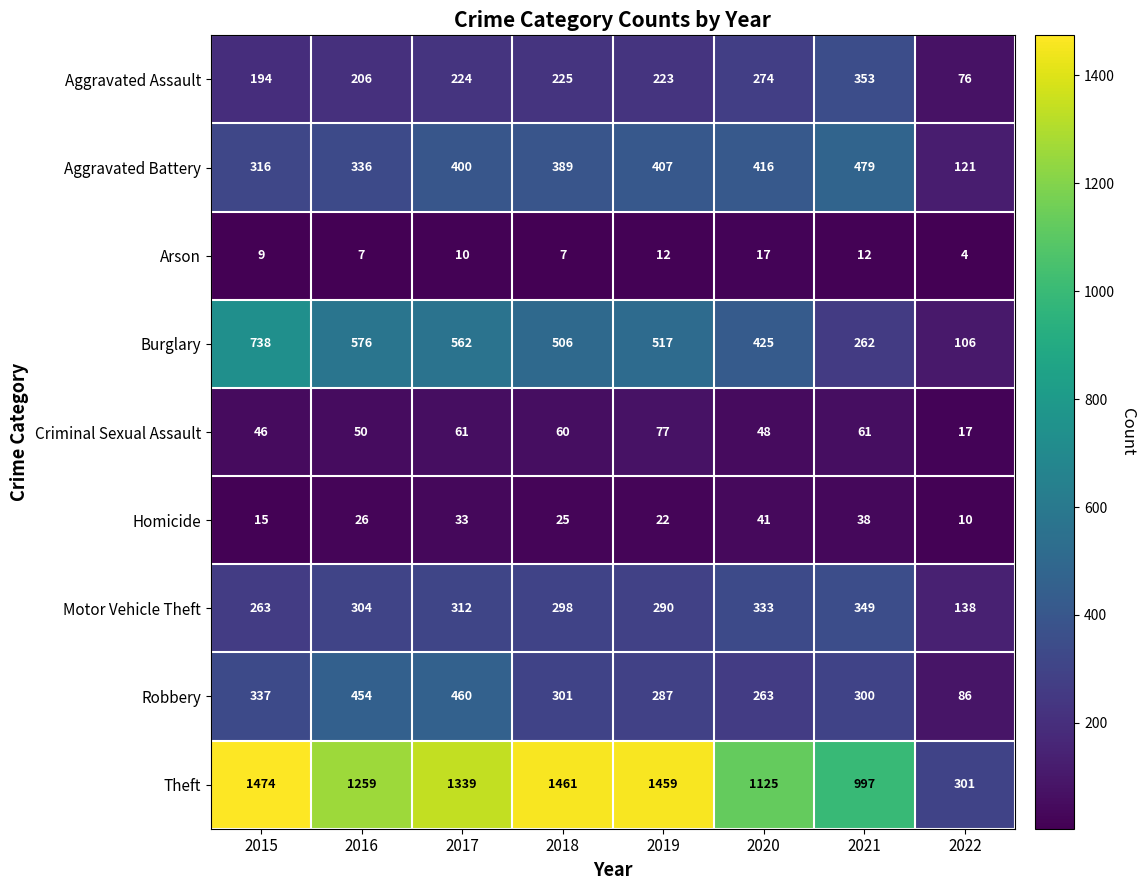

How many values in the Homicide series are below 26?

4